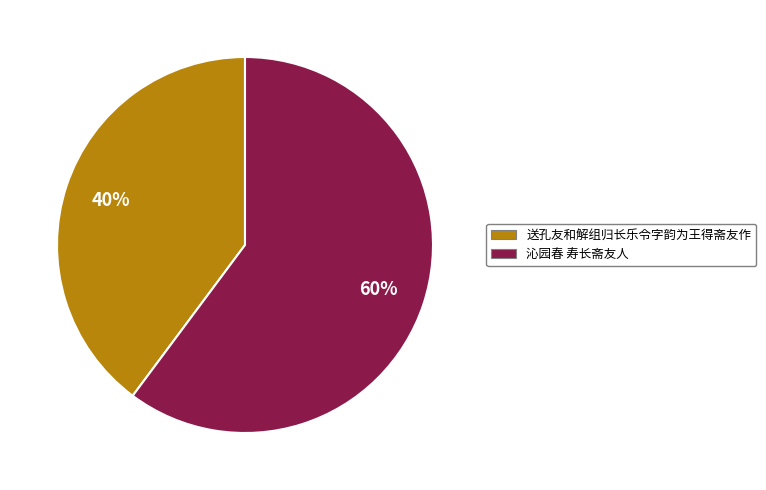

What percentage is the 送孔友和解组归长乐令字韵为王得斋友作 slice, to the nearest percent?

40%